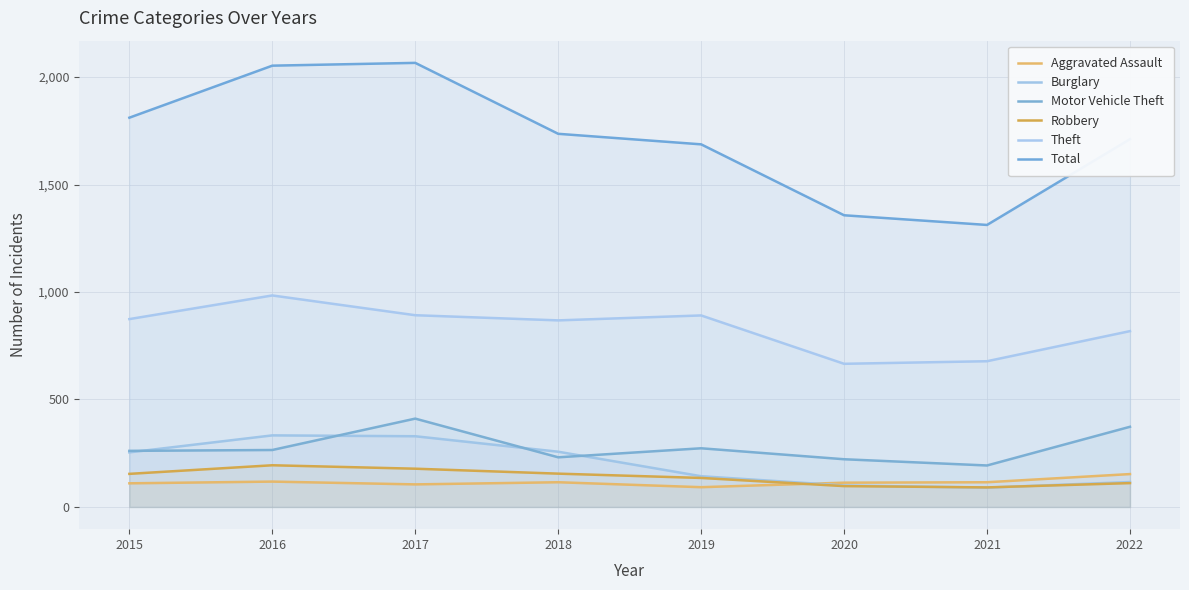

What is the value of the Theft point at the 6th from the left?

666